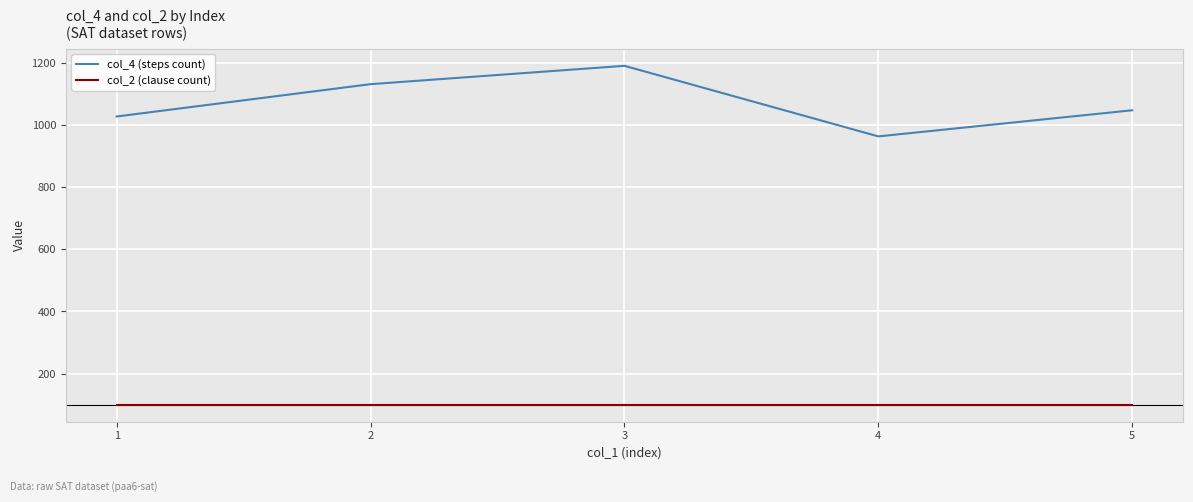

At which category does col_4 (steps count) reach its first local peak?

3